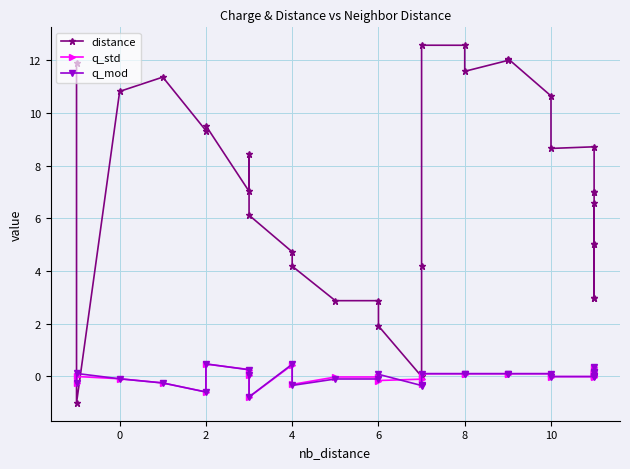

What is the label of the 9th point from the left?

8